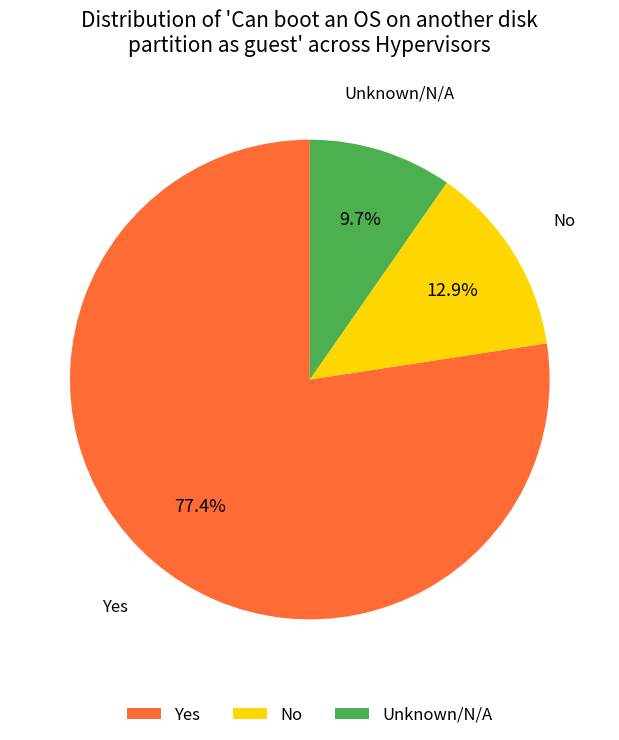

Does No account for over 50% of the chart?

No